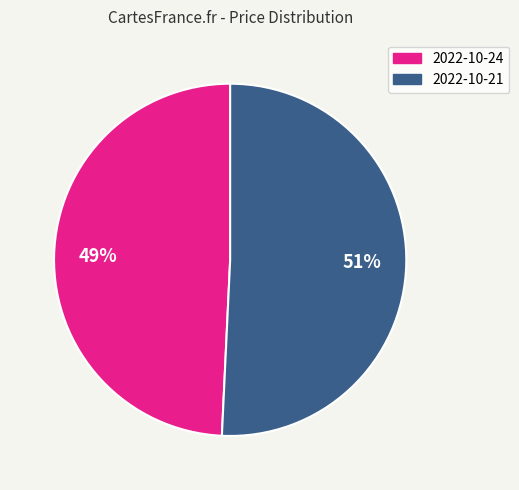

Does any single category account for the majority?

Yes